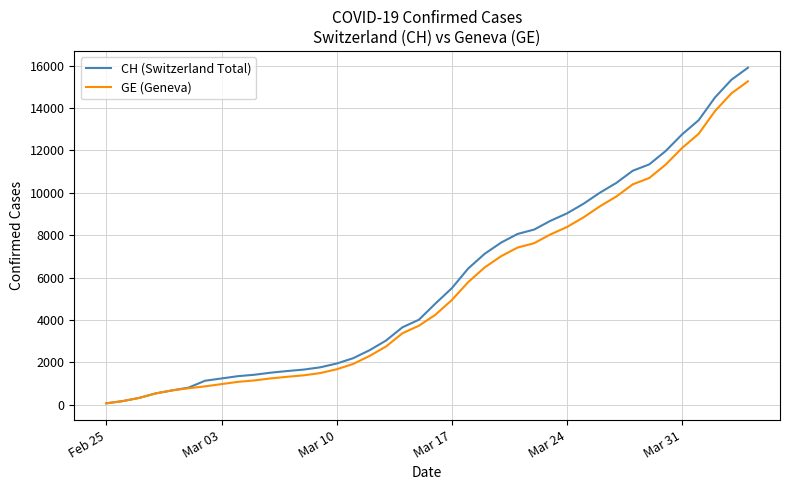

Which series has the largest range (max minus min)?

CH (Switzerland Total)